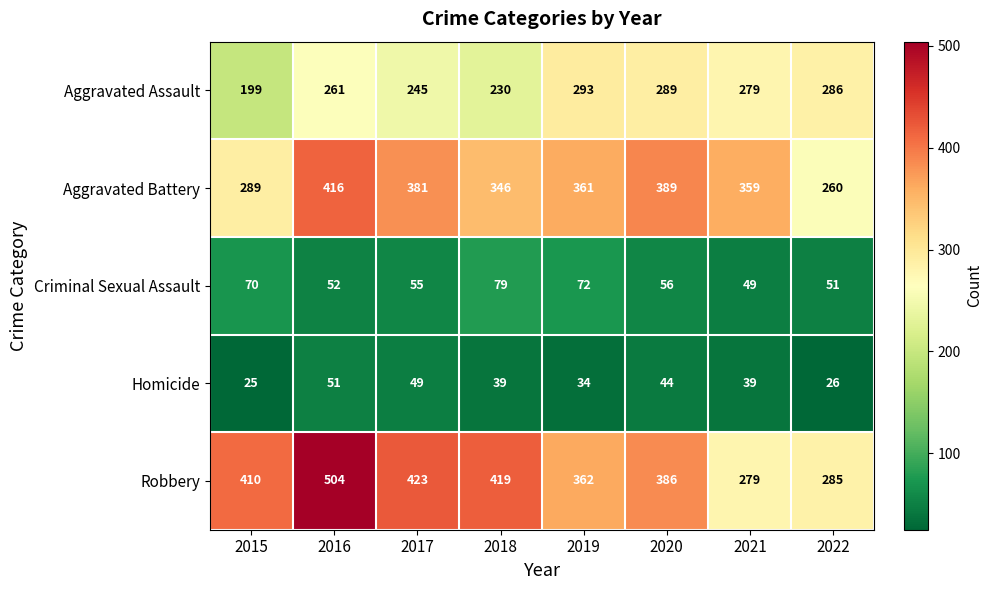

What is the difference between the maximum and minimum values in the Aggravated Battery series?

156